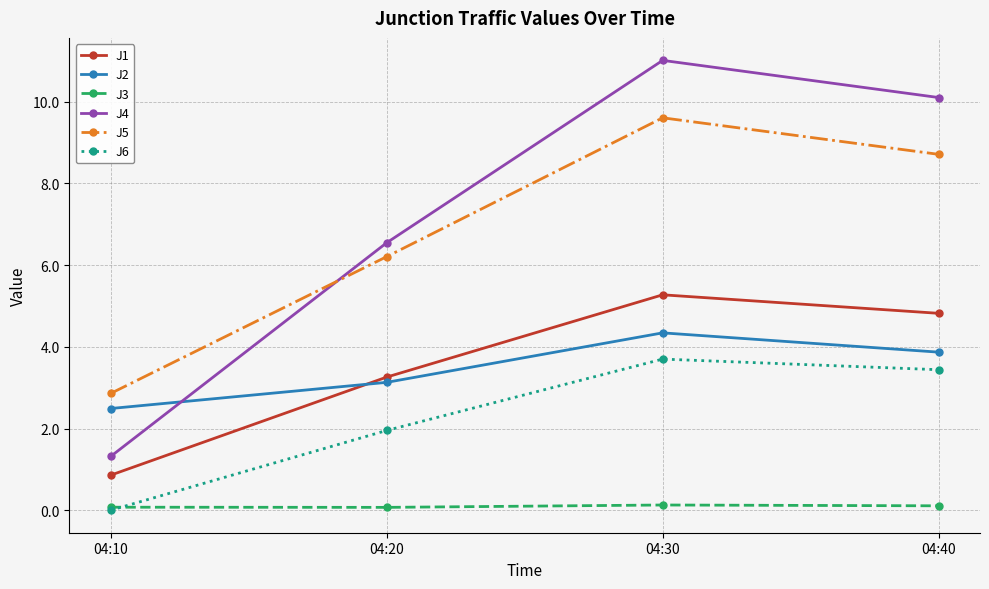

How many distinct data groups are displayed?

6